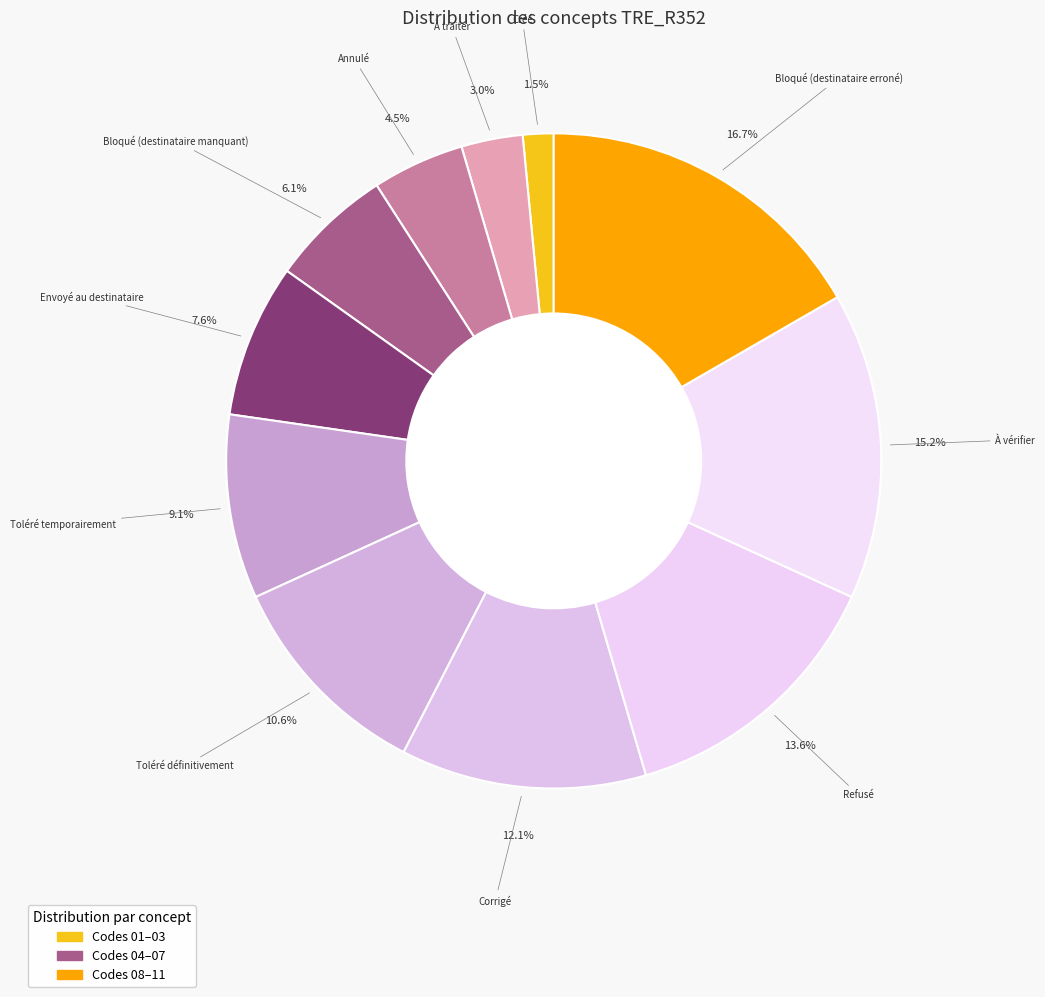

Approximately how many times larger is the value at Envoyé au destinataire compared to Refusé?

0.6